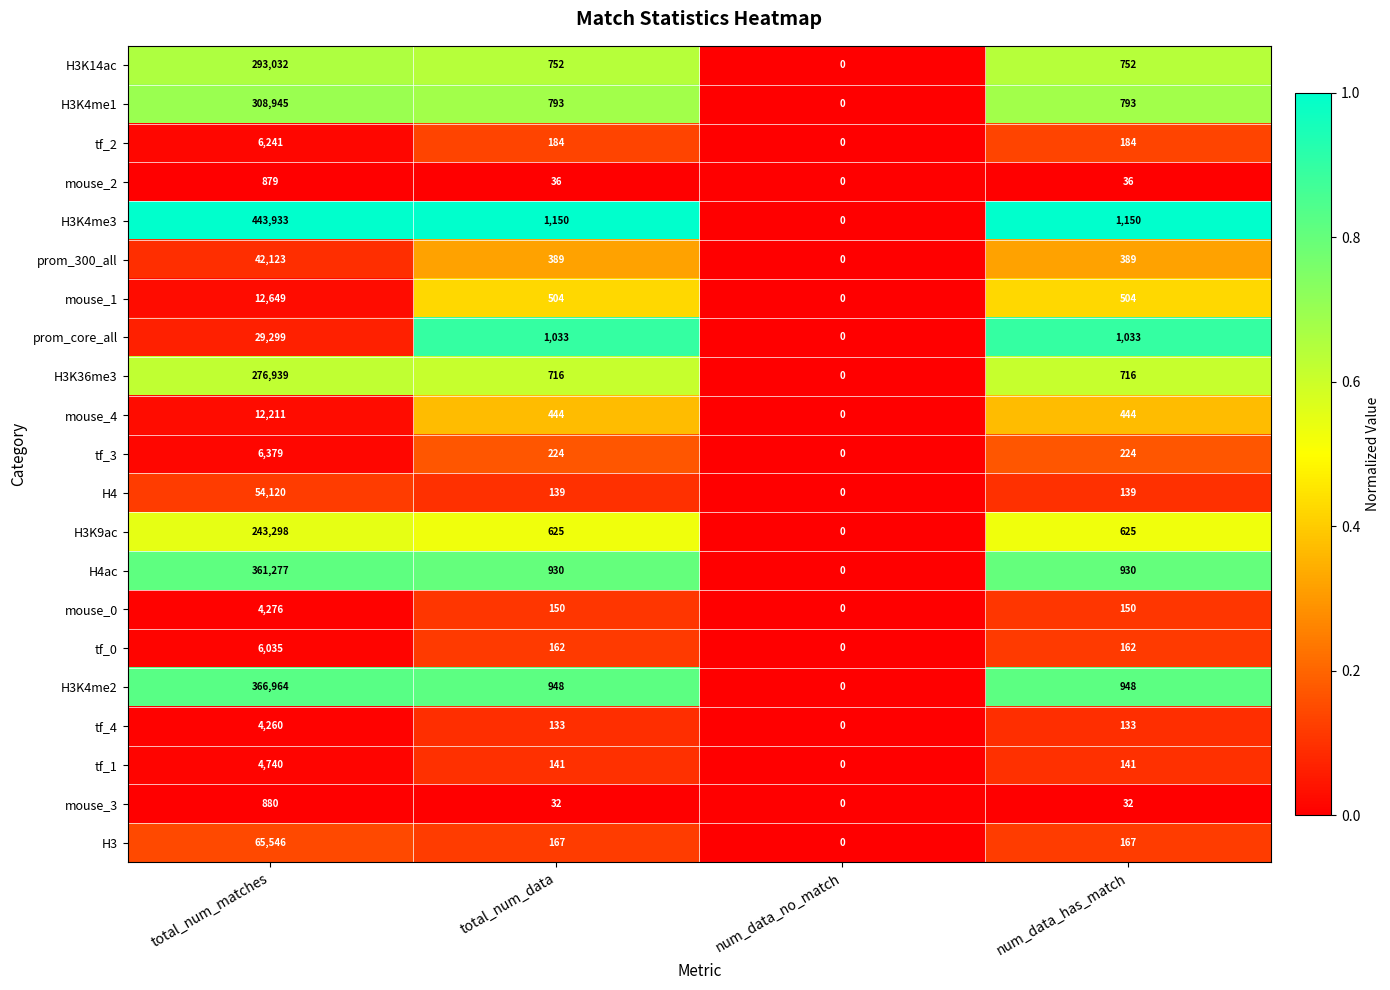

The value of tf_0 at num_data_no_match is -4192. True or false?

False